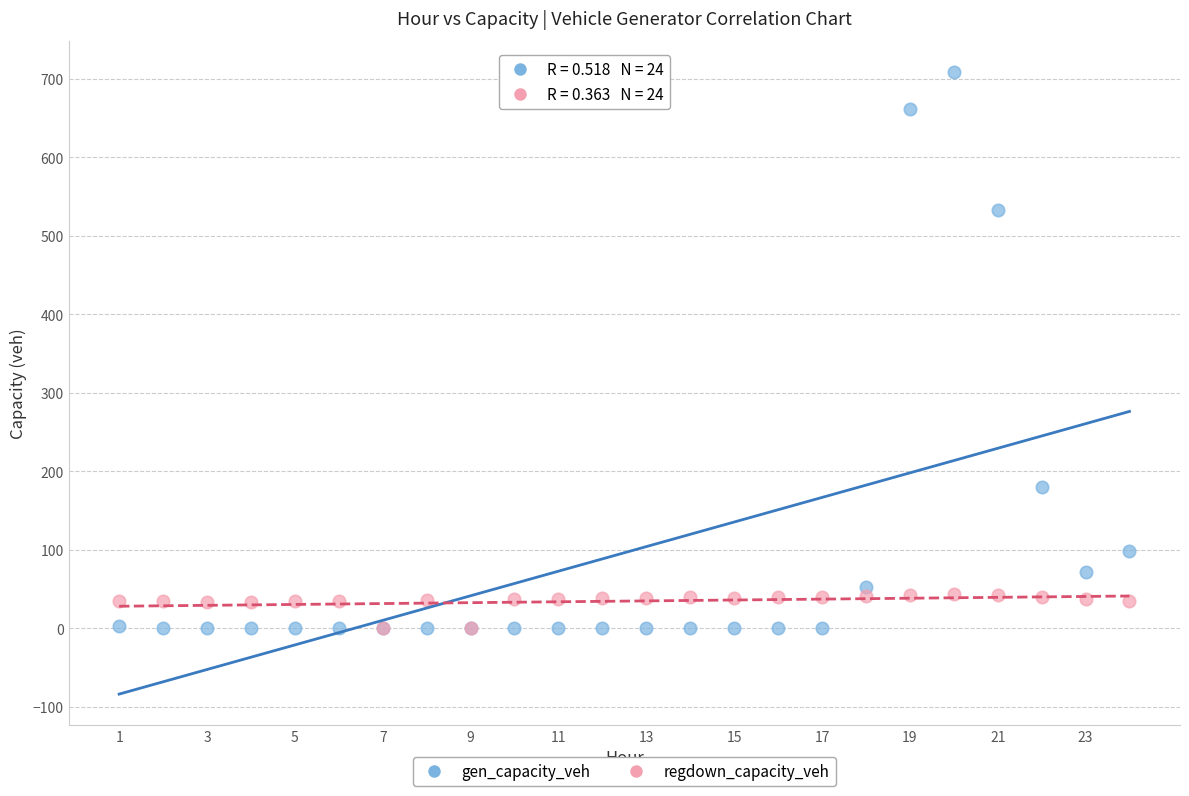

What are all the series names shown in the legend?

gen_capacity_veh, regdown_capacity_veh